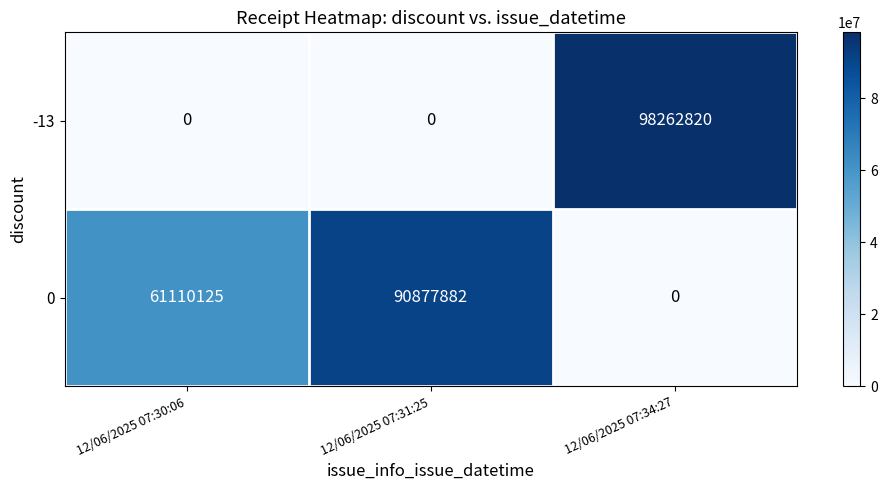

What is the total value across all series at 12/06/2025 07:31:25?

90877882